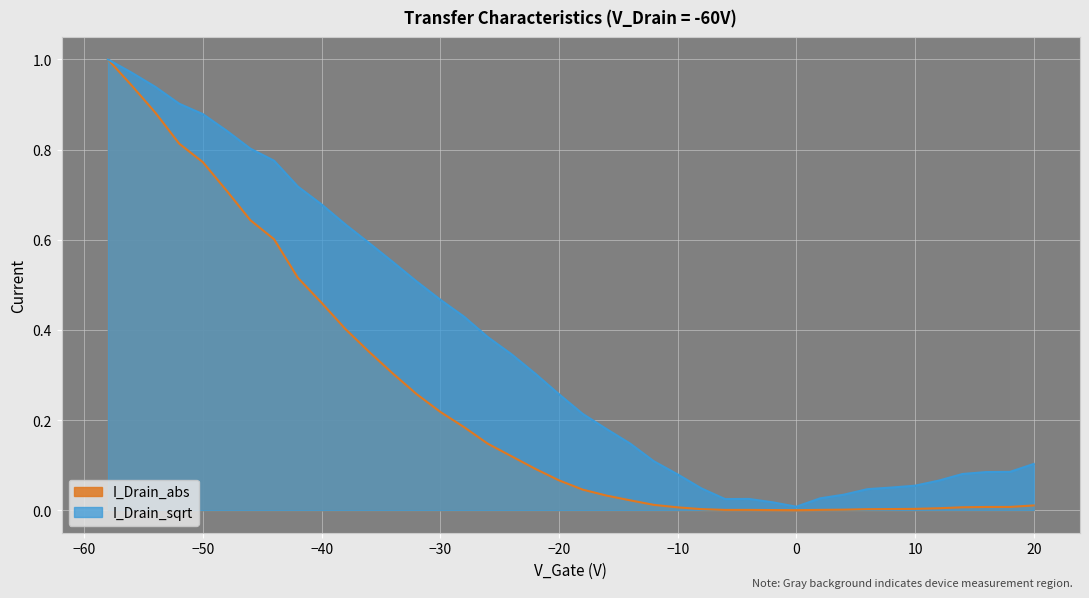

Rank the series at 10 from highest to lowest value.

I_Drain_sqrt, I_Drain_abs